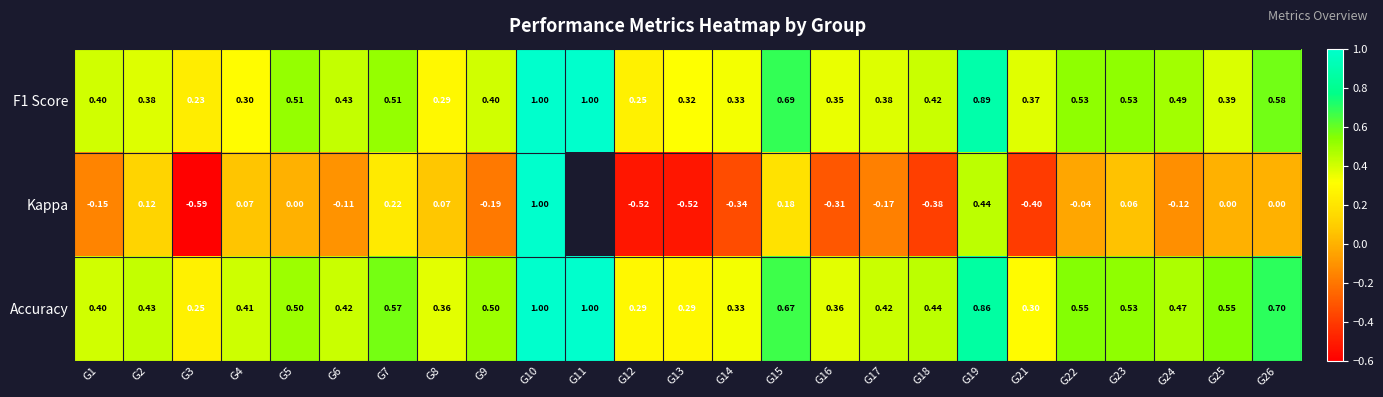

Between G8 and G9, which series saw the biggest shift?

Kappa